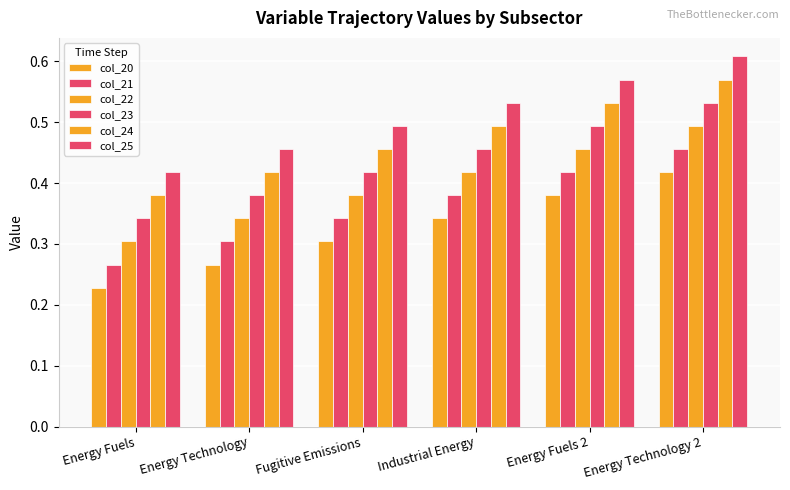

List the labels in order of col_23 value, smallest first.

Energy Fuels, Energy Technology, Fugitive Emissions, Industrial Energy, Energy Fuels 2, Energy Technology 2